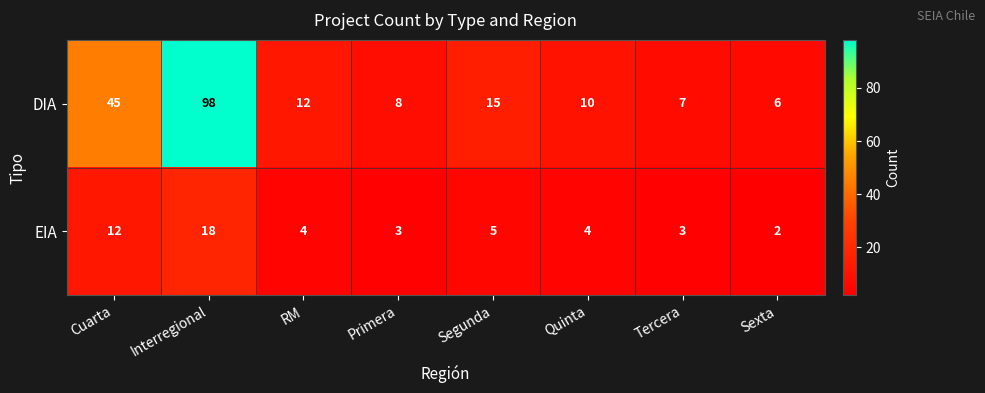

What is the total value across all series at Quinta?

14